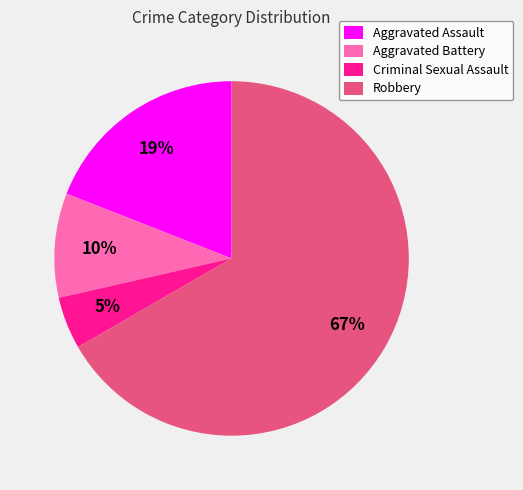

To the nearest percent, what is the average slice percentage?

25%